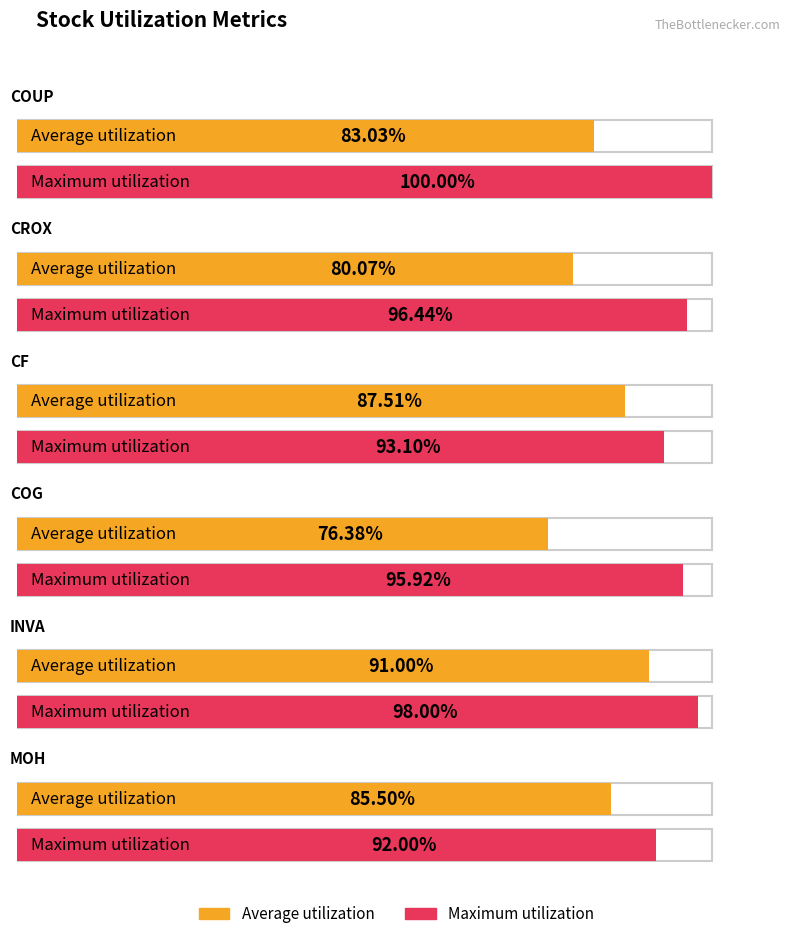

List the series in order of their peak value, highest first.

Maximum utilization, Average utilization